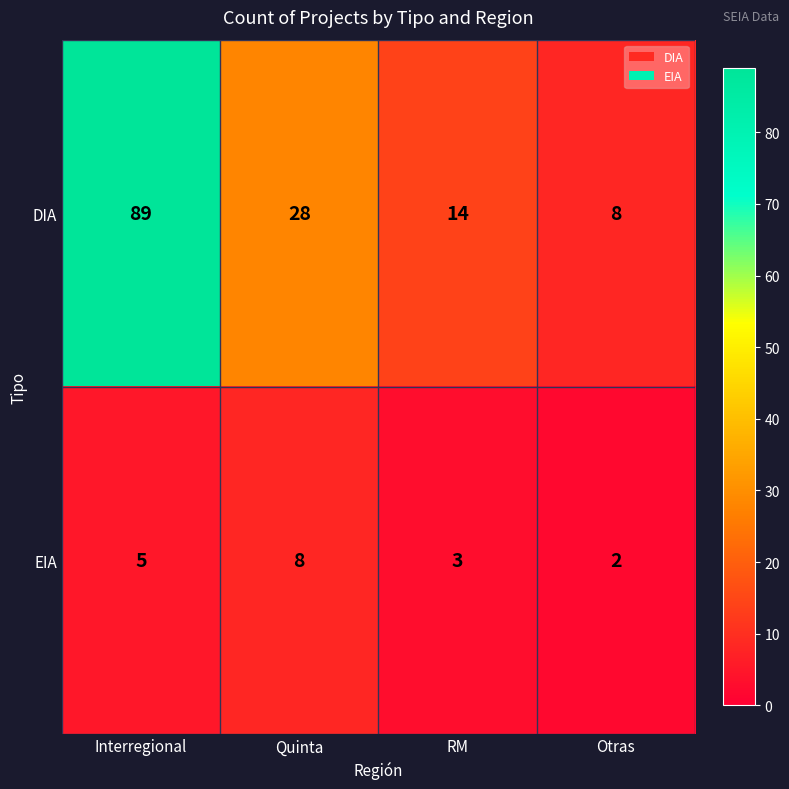

What is the spread (max minus min) of values at Otras?

6